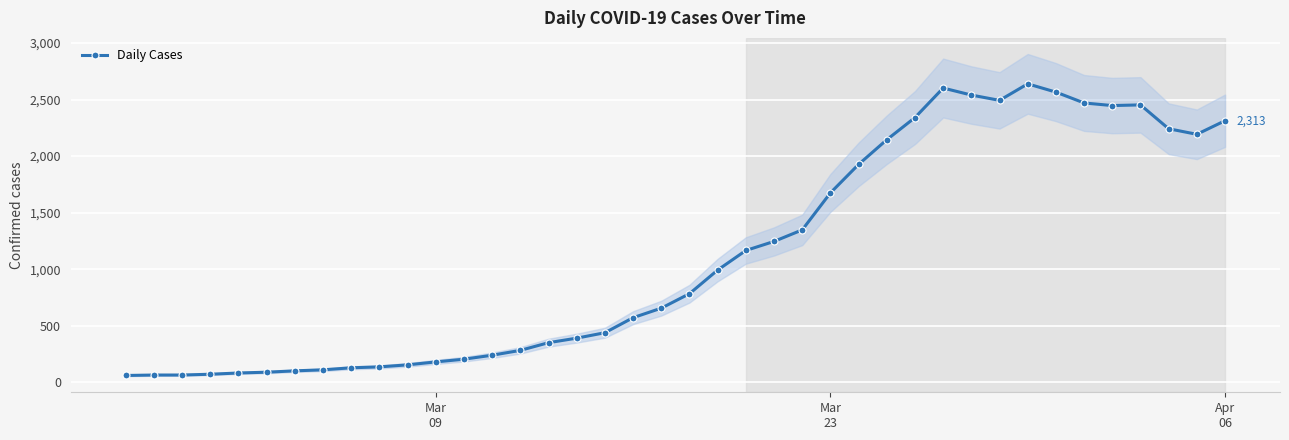

What is the highest value of the Daily Cases series?

2639